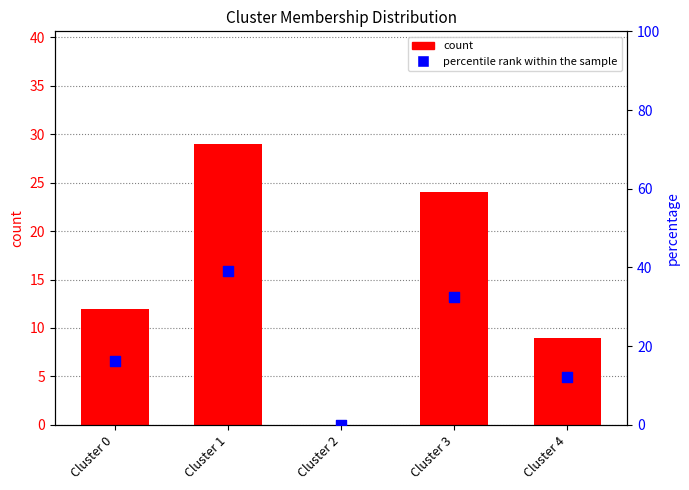

Which series has the largest total across all categories?

percentile rank within the sample